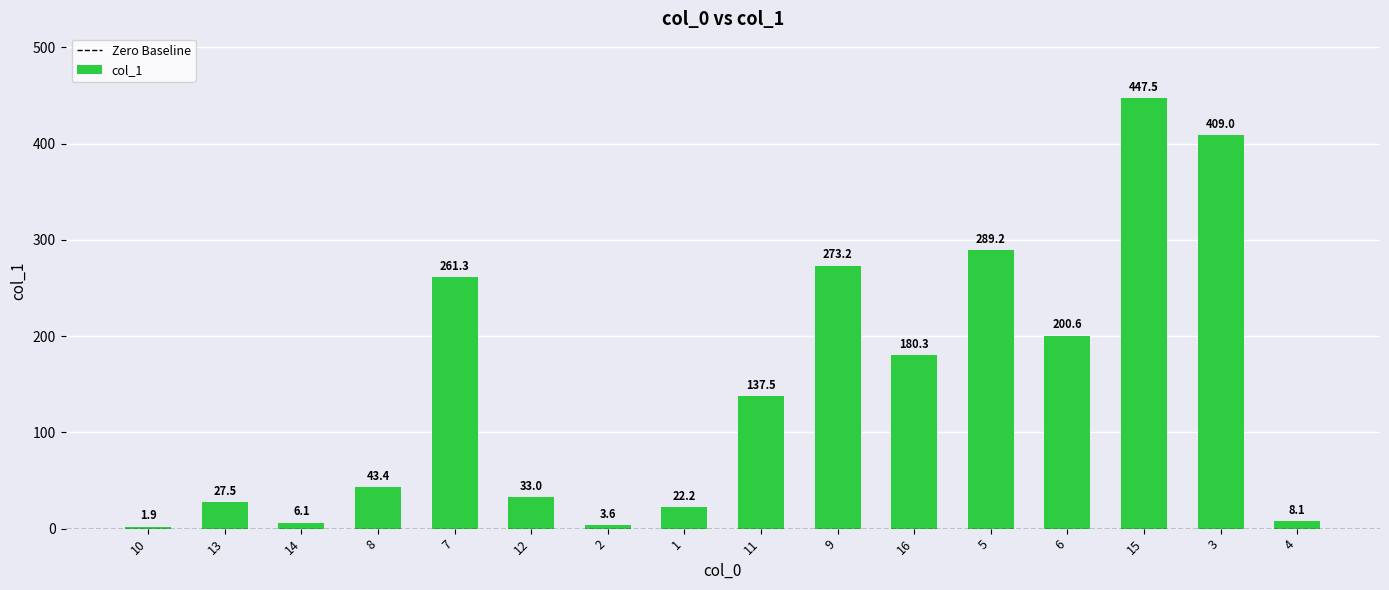

What is the sum of all values?

2344.4